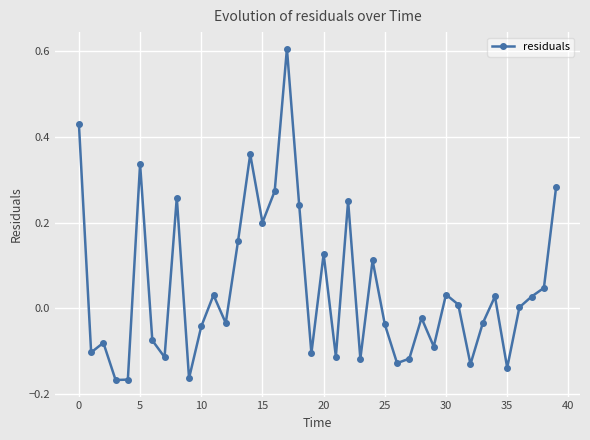

How many points are lower than both their immediate neighbors (excluding endpoints)?

13